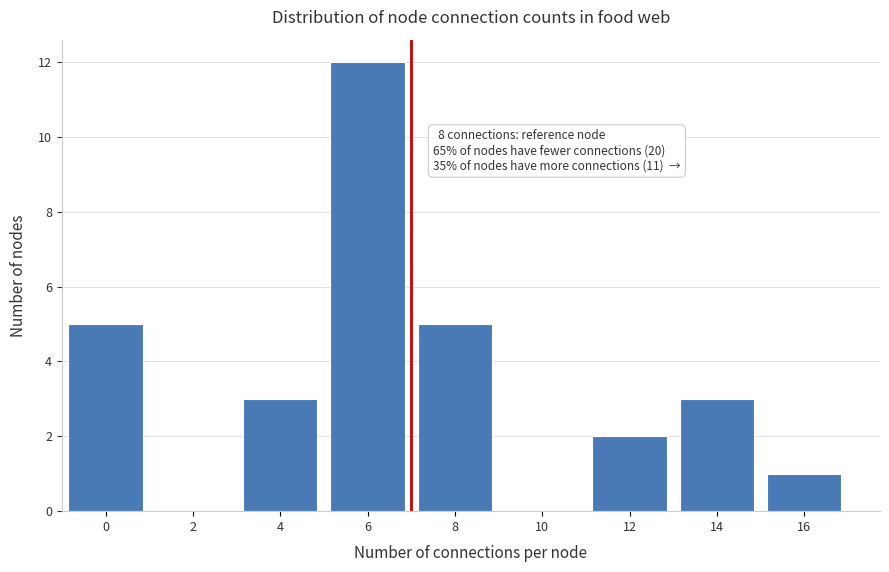

Reading left to right, list all the values displayed in this chart.

0=5	2=0	4=3	6=12	8=5	10=0	12=2	14=3	16=1